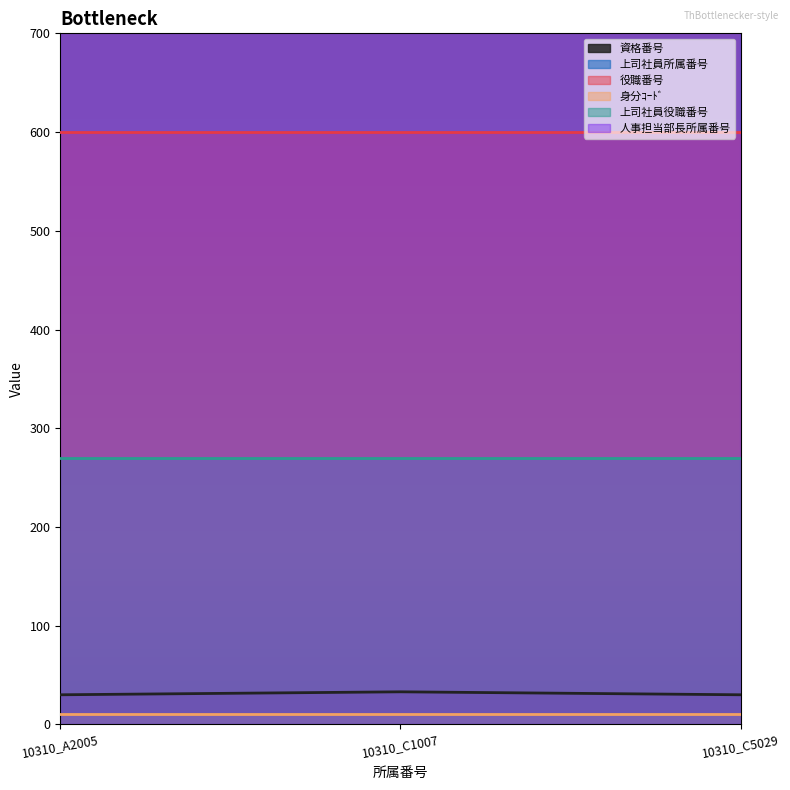

What is the spread (max minus min) of values at 10310_A2005?

10329